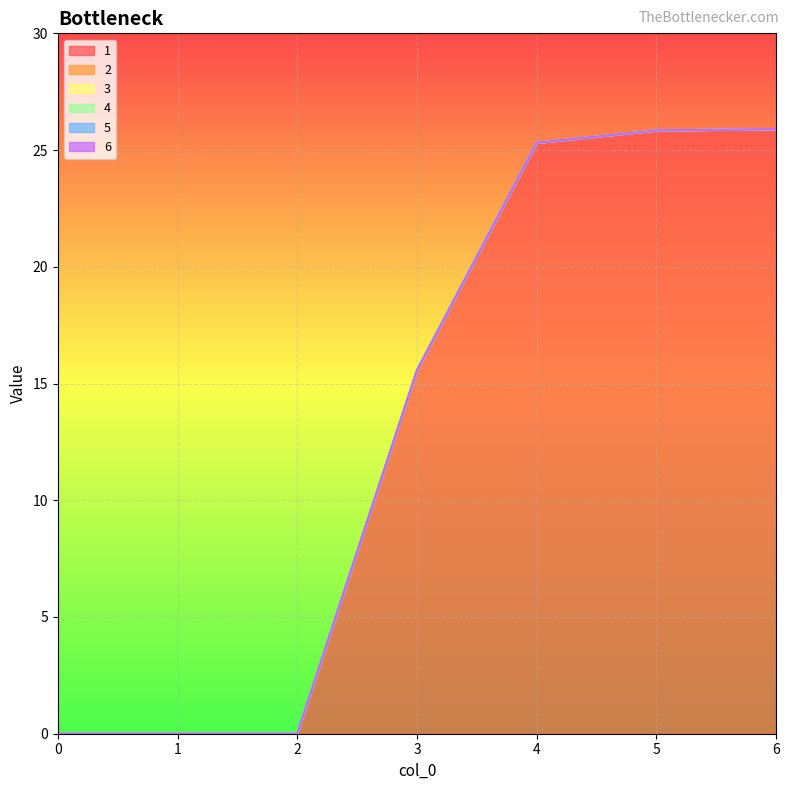

Rank the series at 6 from highest to lowest value.

1, 2, 3, 4, 5, 6